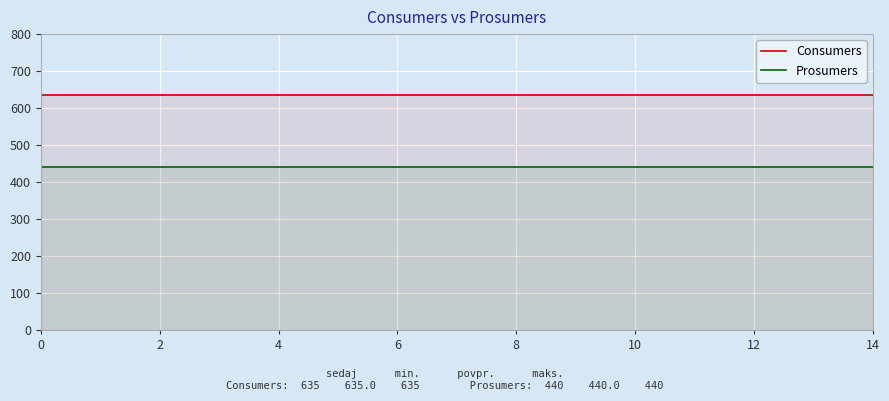

Which series changed the most between 9 and 11?

Consumers